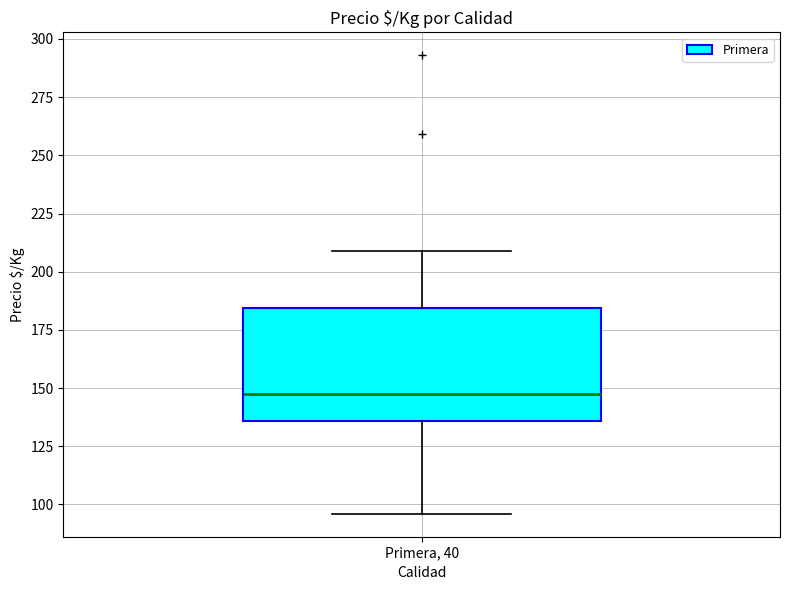

Read this box plot against the y-axis: the position of the median line, the range covered by the box, and the ends of both whiskers. The values are not printed on the chart, so give them approximately, as read against the axis.

median 150, box 135 to 185, whiskers 95 to 210